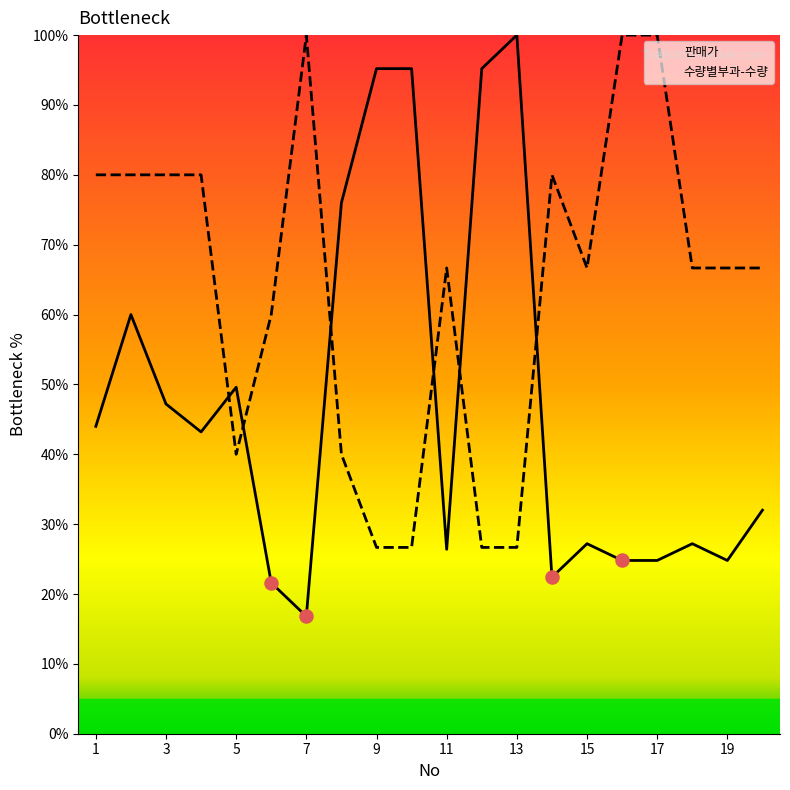

Which series reaches the maximum Y coordinate?

판매가